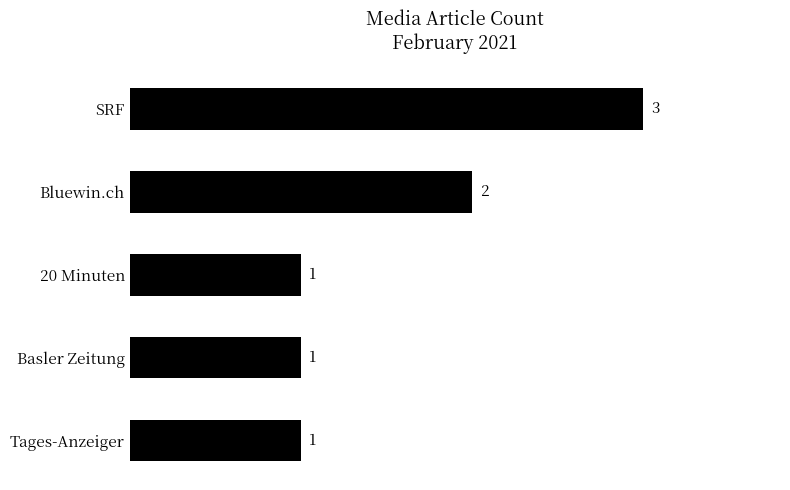

What is the maximum value shown in the chart?

3